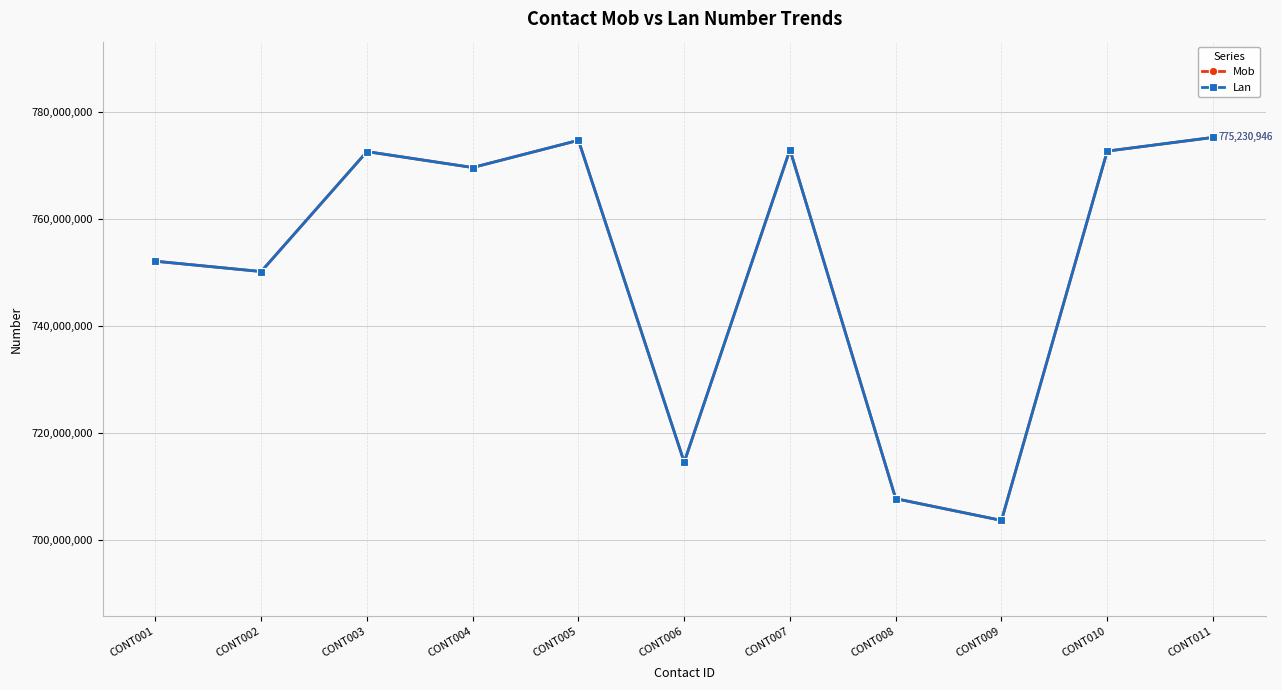

Where is the first local minimum for Lan?

CONT002